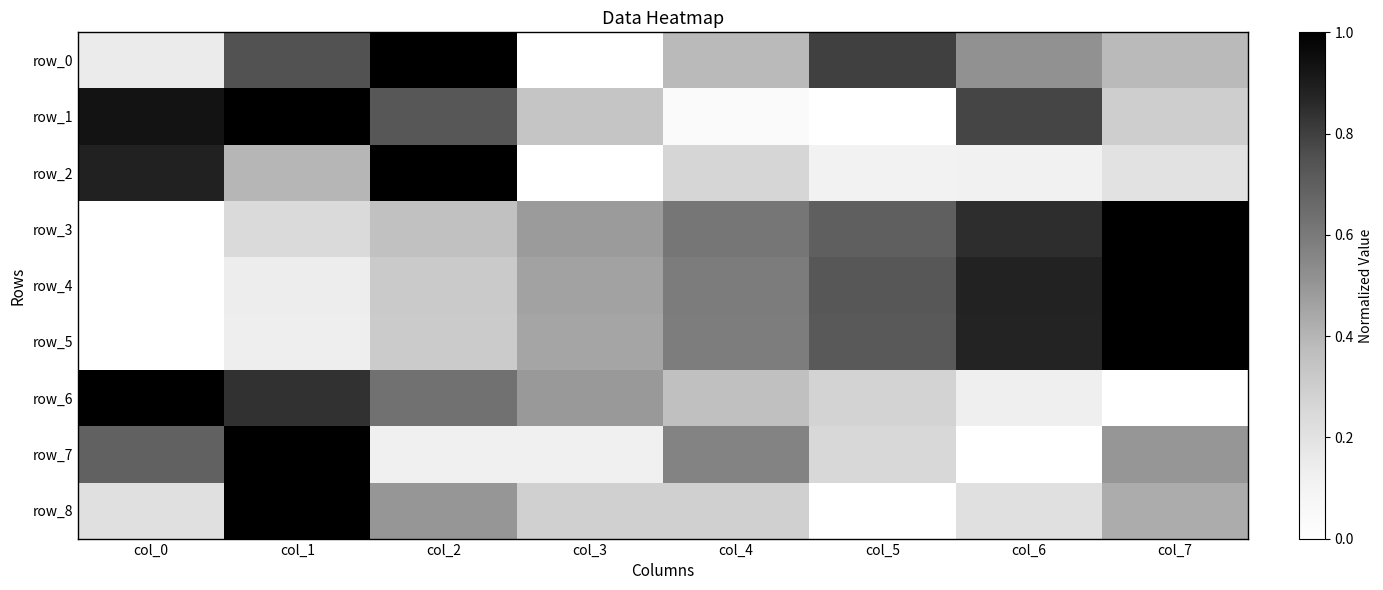

What value does the row_1 series have at col_3?

0.3